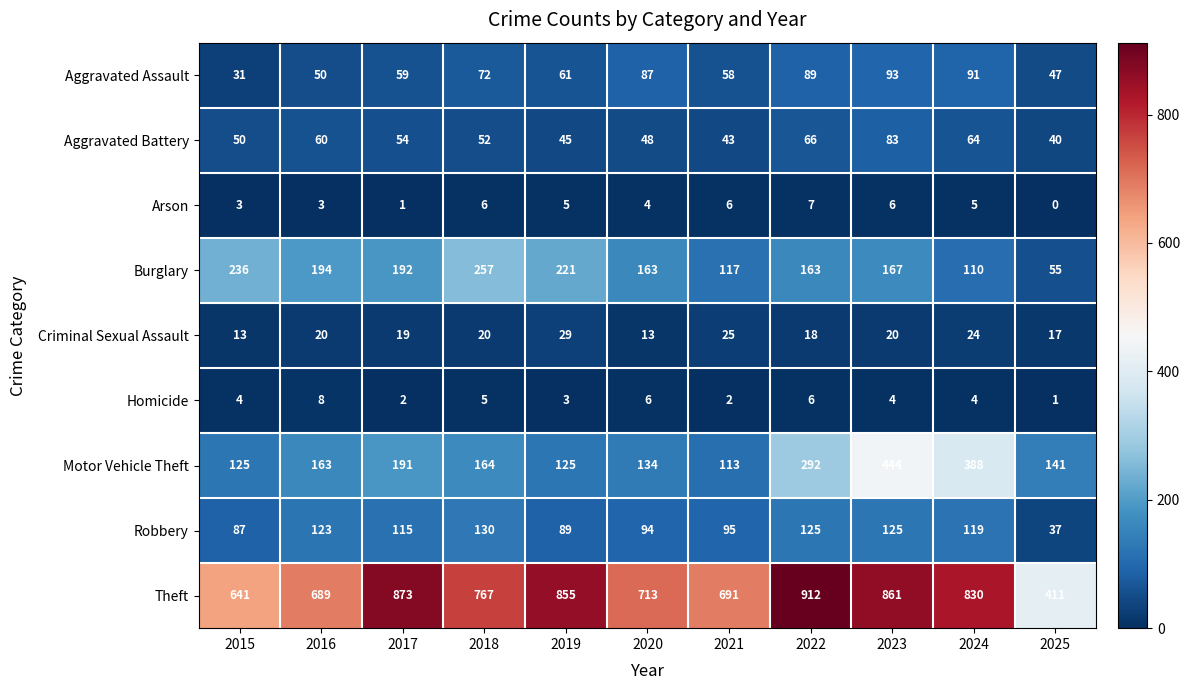

What is the difference between the highest and lowest values at 2025?

411